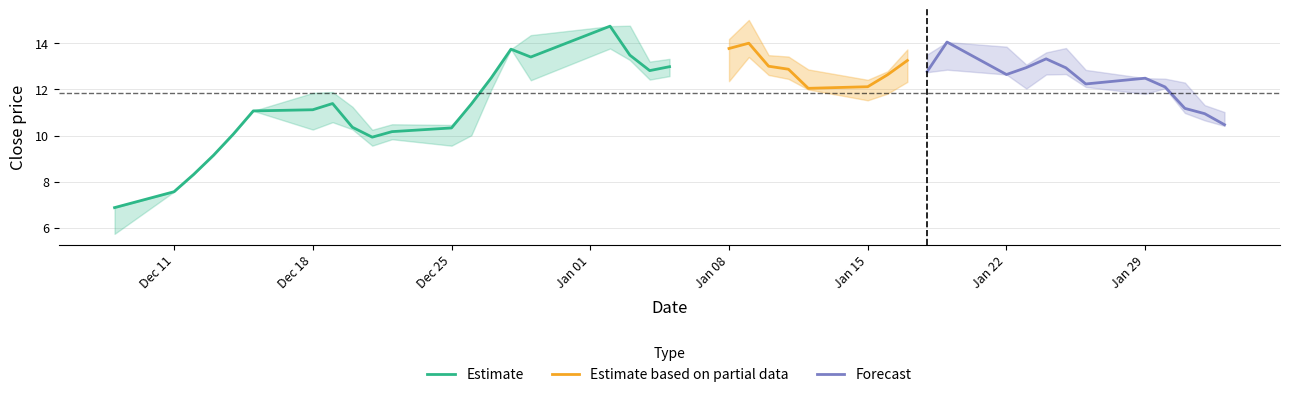

At which category does high reach its first local peak?

7